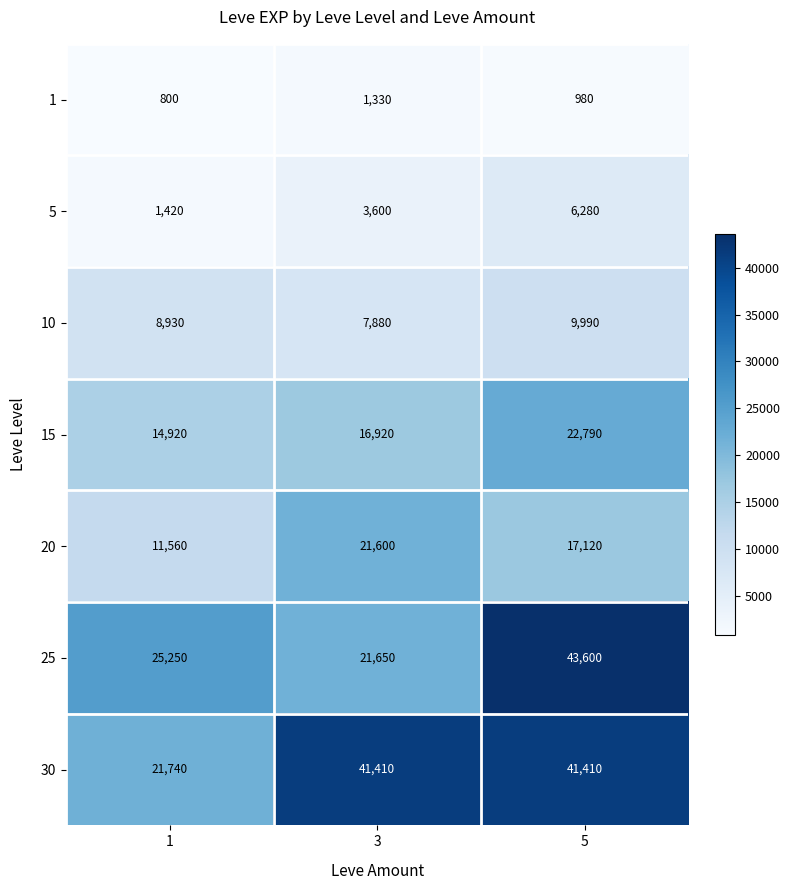

At which category is the sum across all series the highest?

5